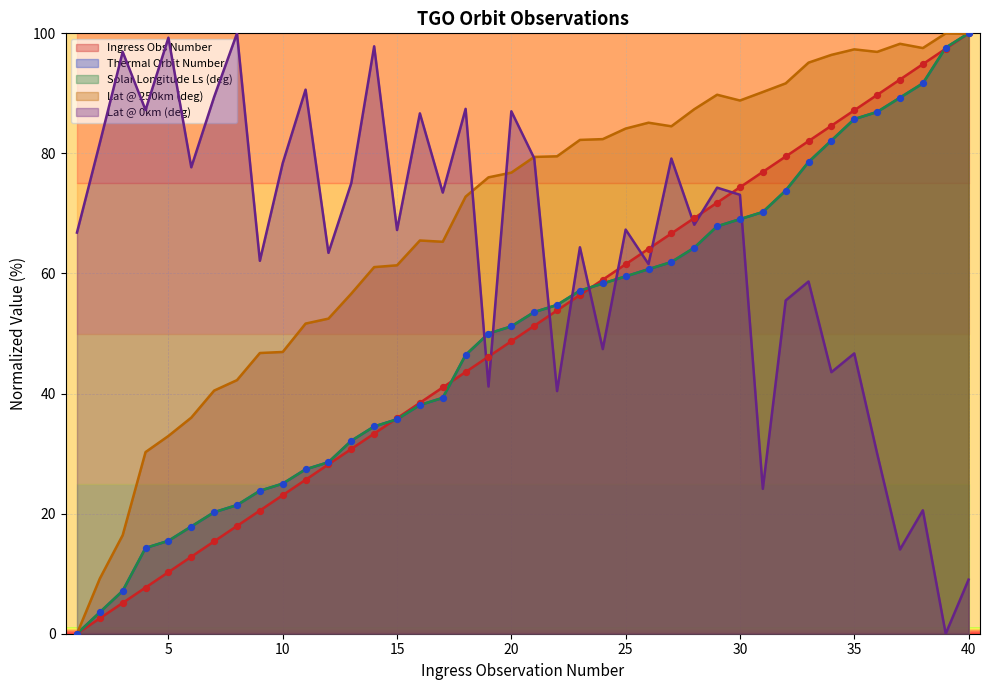

What are all the series names shown in the legend?

Ingress Obs Number, Thermal Orbit Number, Solar Longitude Ls (deg), Lat @ 250km (deg), Lat @ 0km (deg)